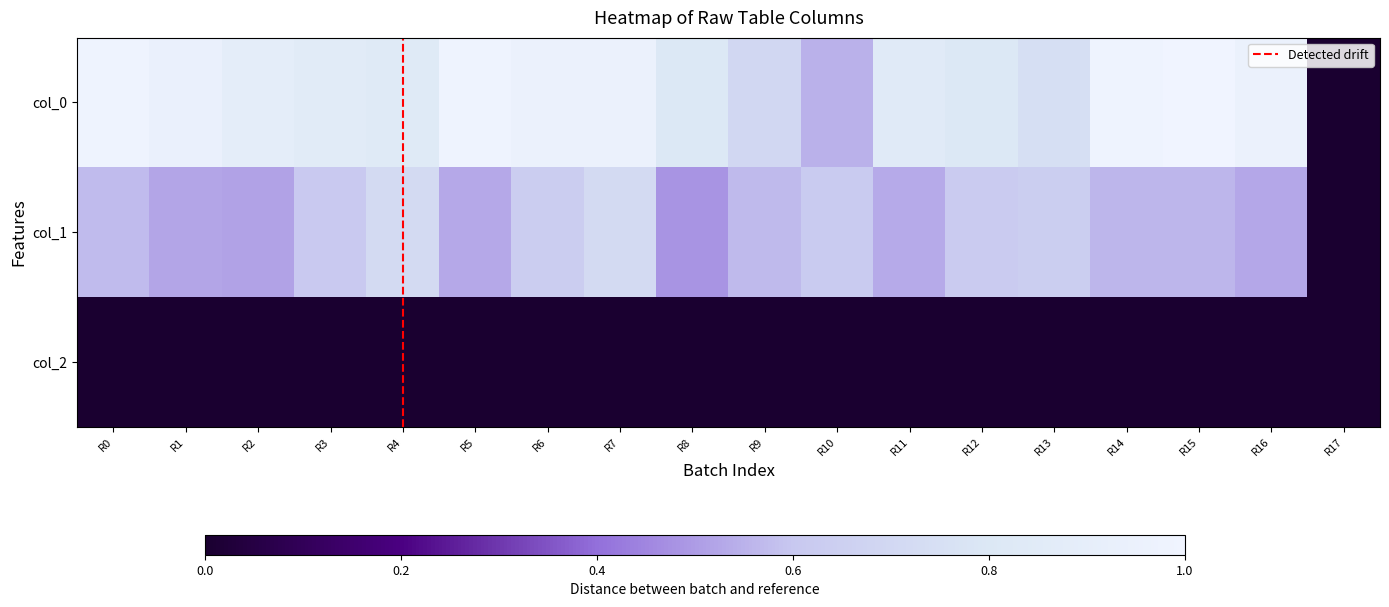

Which series has the largest total across all categories?

col_0